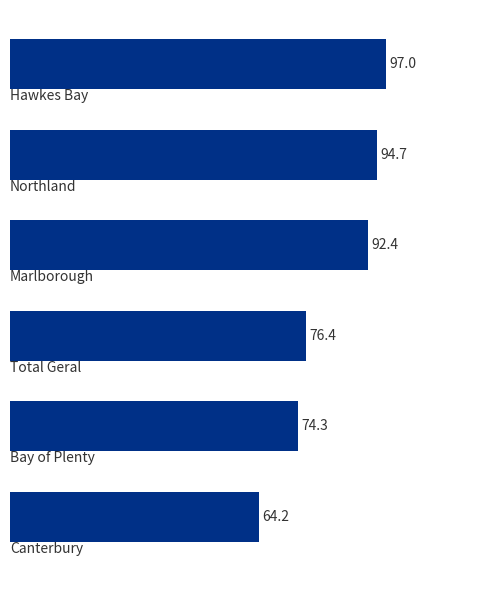

What is the smallest value displayed?

64.2